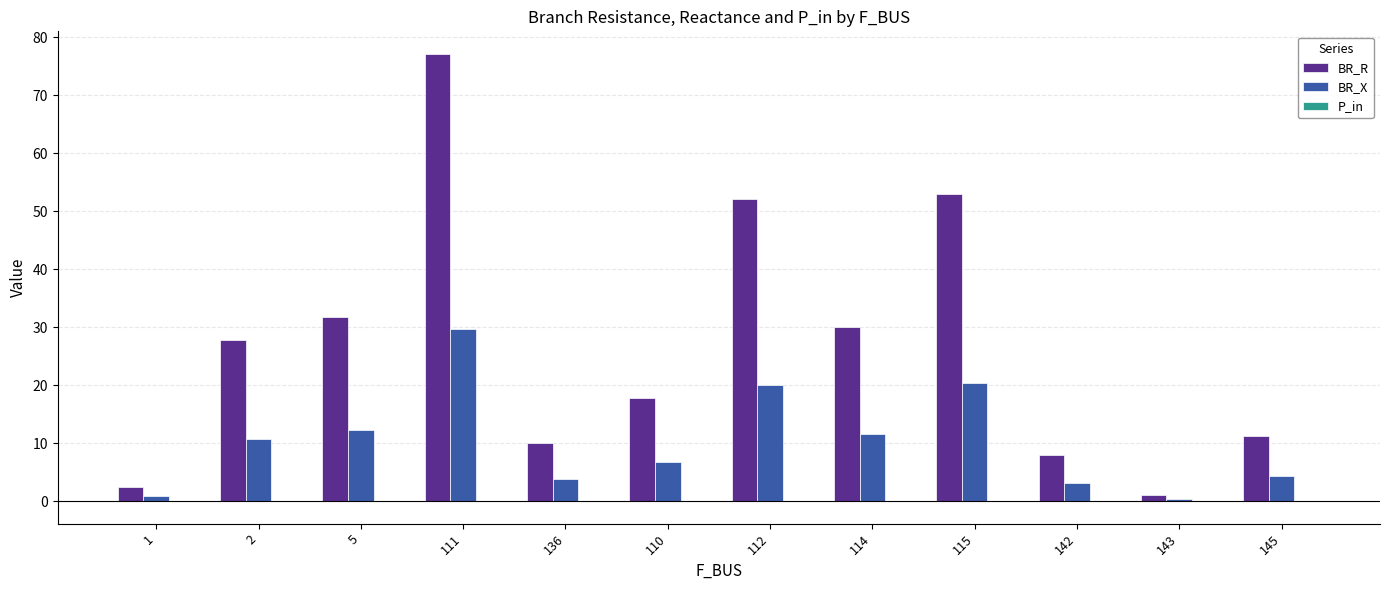

How many series are shown in this chart?

3